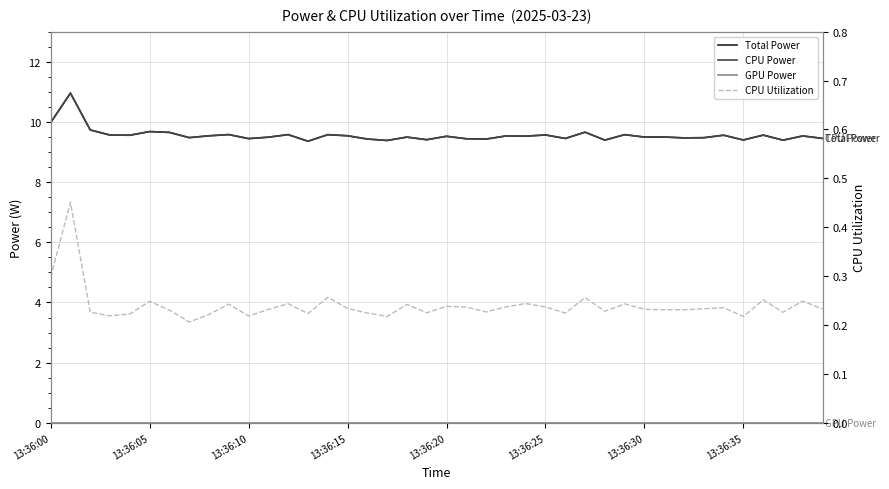

At 38, list the series in order from largest to smallest.

Total Power, CPU Power, CPU Utilization, GPU Power